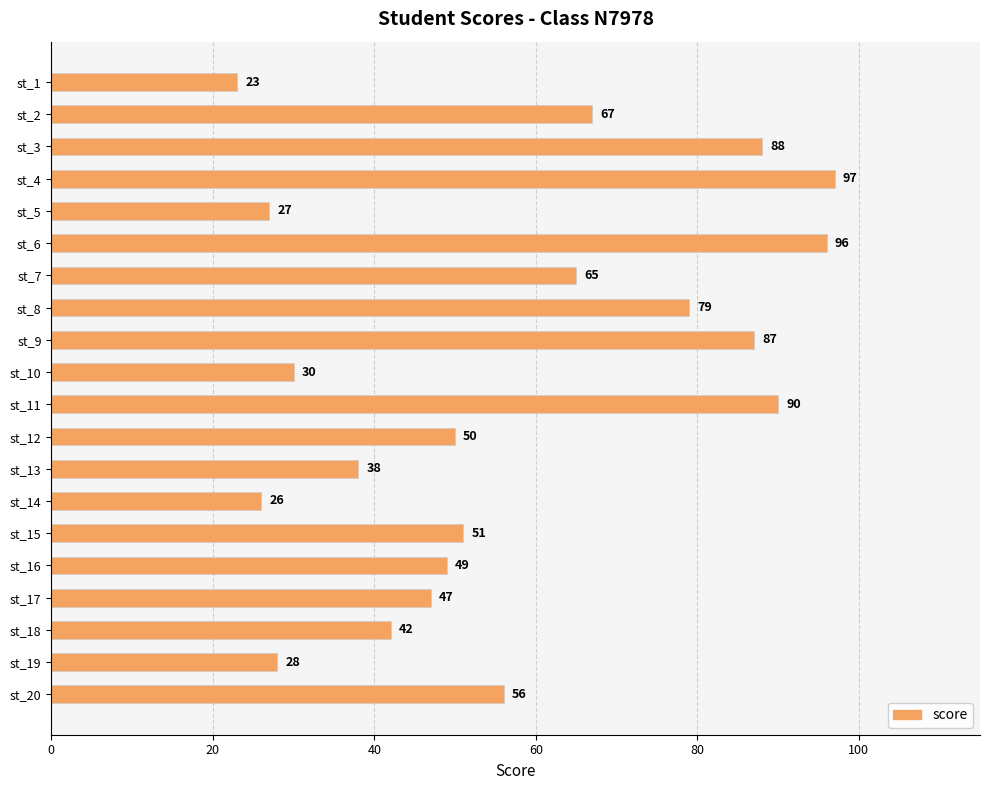

Does the chart contain stacked bars?

No